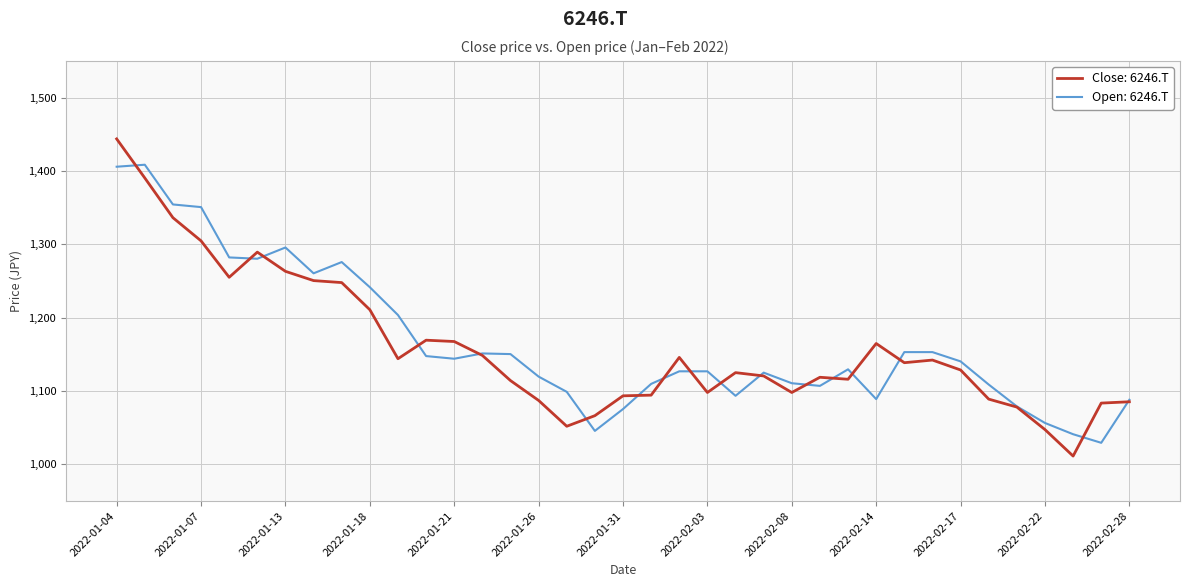

What is the minimum value shown in the chart?

1011.3